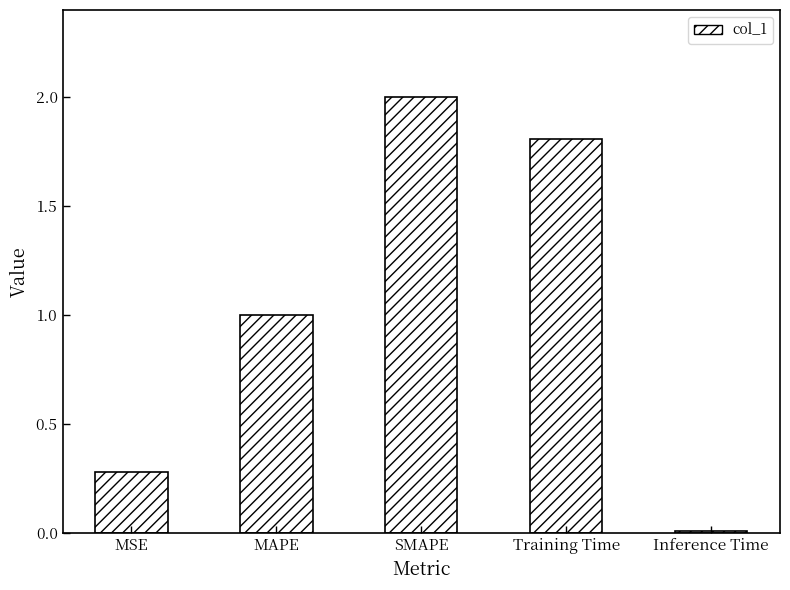

What is the change in value from MSE to MAPE?

+0.7